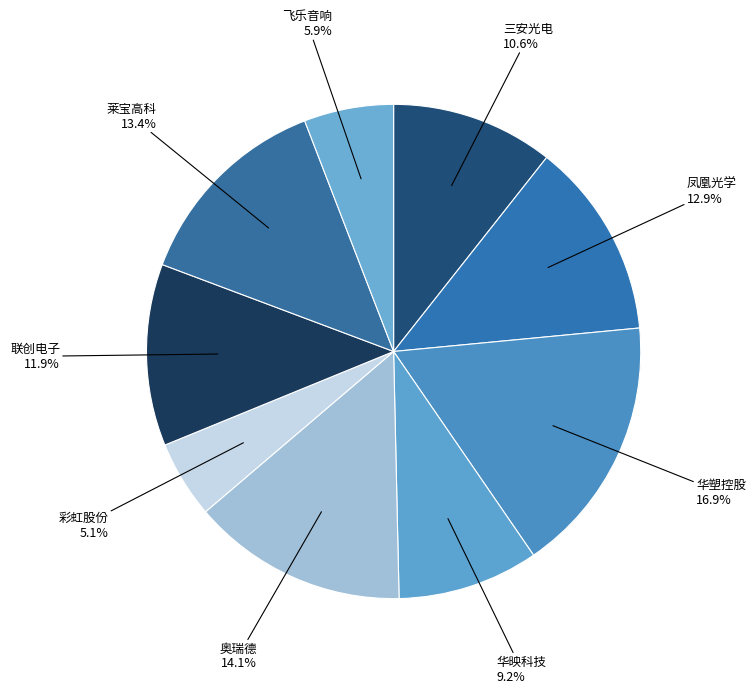

What percentage is NOT represented by 凤凰光学?

87.1%